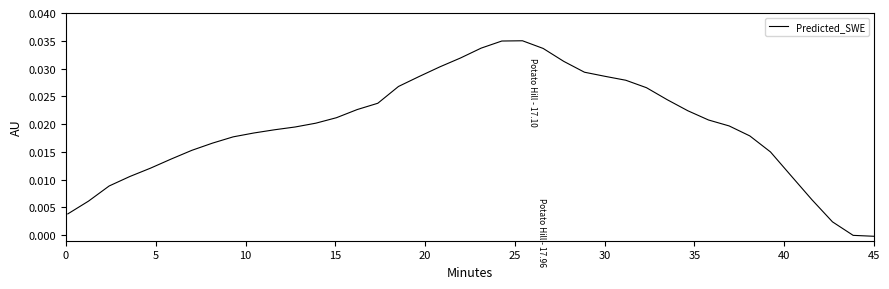

How many lines are shown in the chart?

1